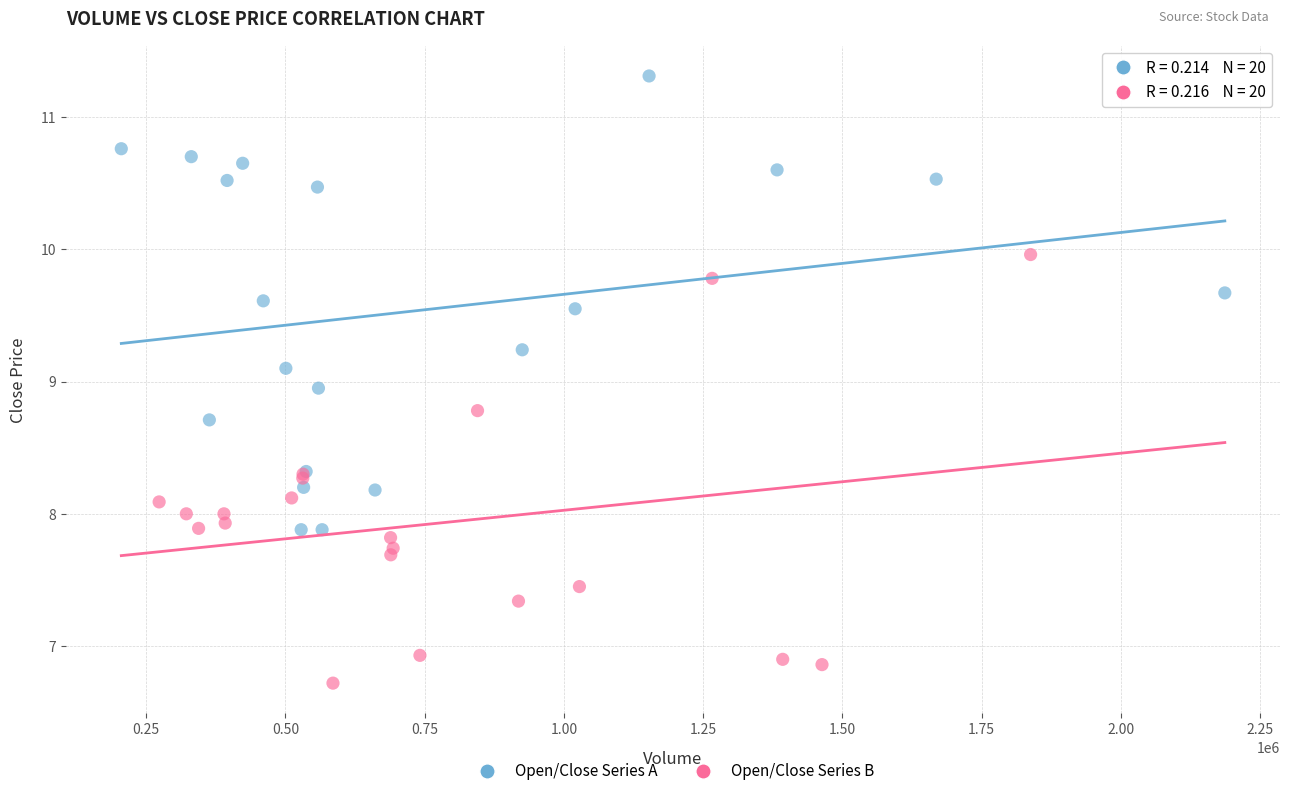

Which series reaches the maximum Y coordinate?

Open/Close Series A